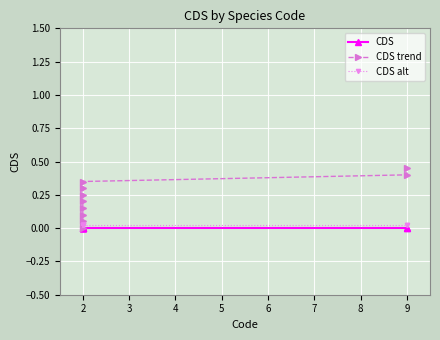

True or false: CDS has more than 2 points higher than both neighbors.

False